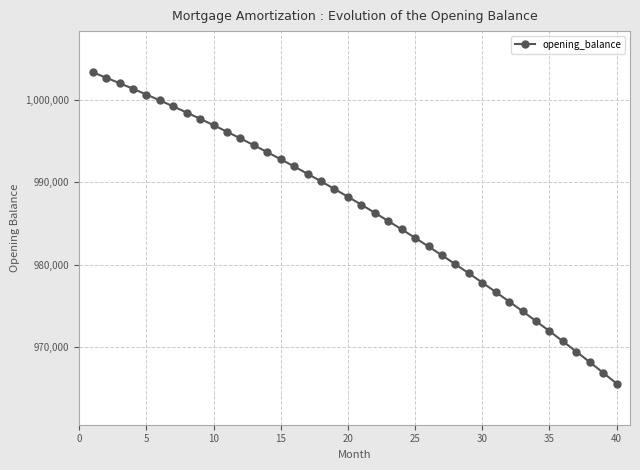

Count the number of categories in the chart.

40